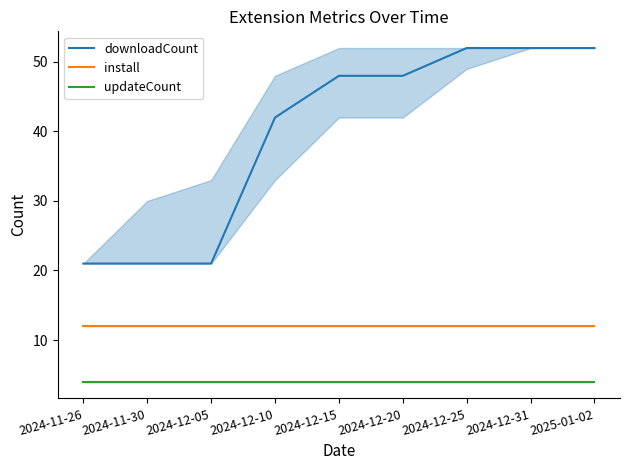

True or false: downloadCount has a value of 21 at 2024-11-30.

True